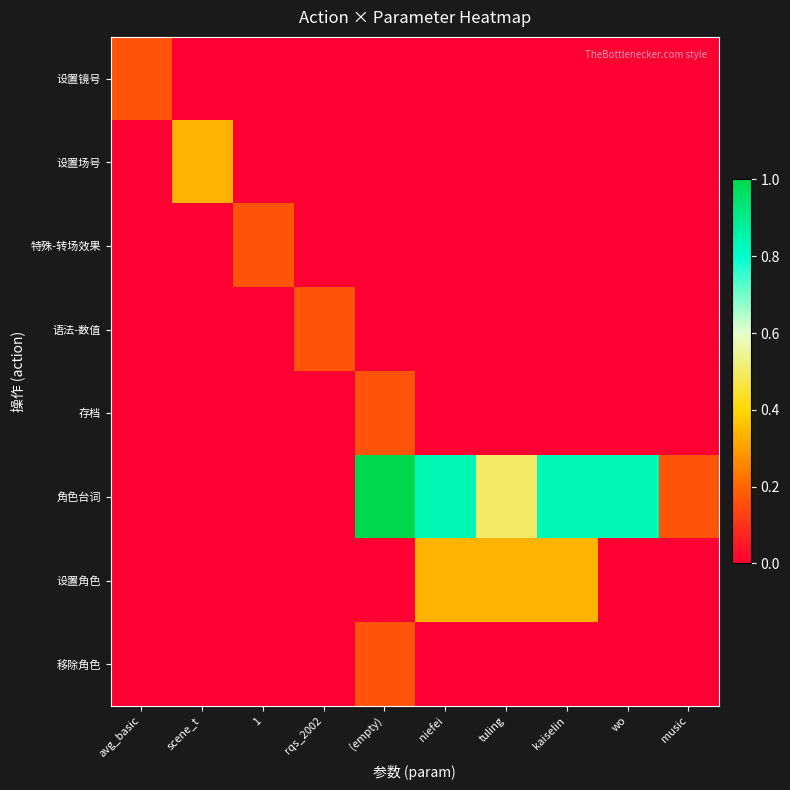

Between rqs_2002 and niefei, which series saw the biggest shift?

角色台词